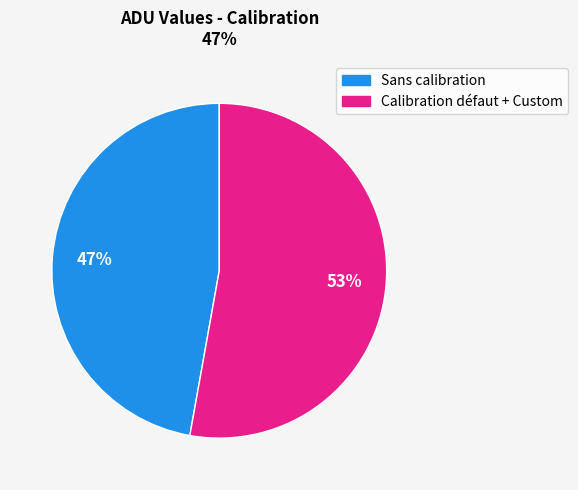

True or false: Sans calibration accounts for 47% of the total.

True